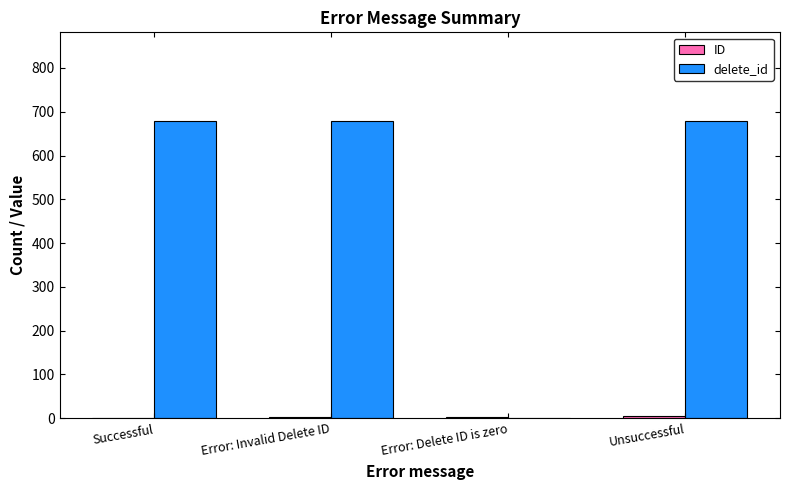

Which series has the largest total across all categories?

delete_id